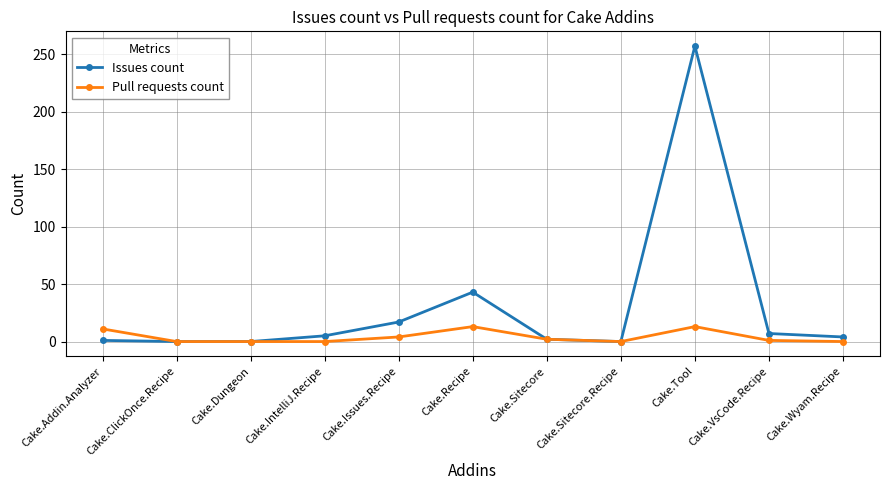

At how many categories does at least one series exceed 249?

1